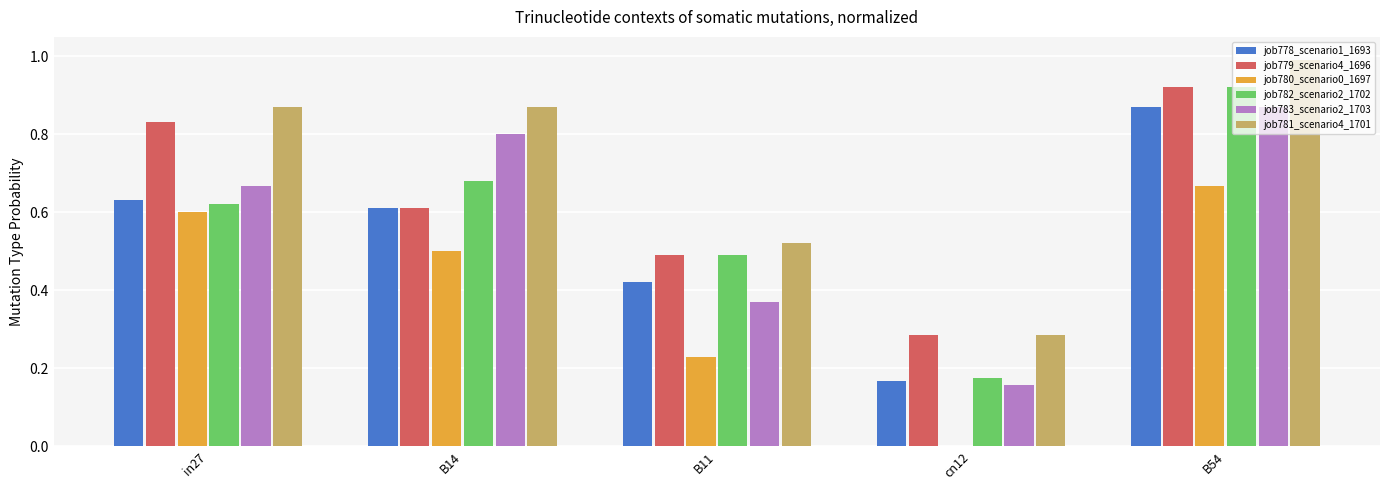

At which label is job782_scenario2_1702 closest to 0?

cn12